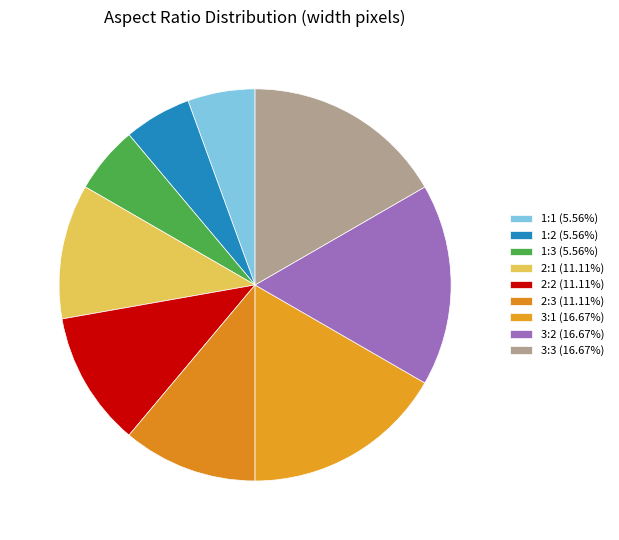

What percentage is NOT represented by 1:3?

94.4%